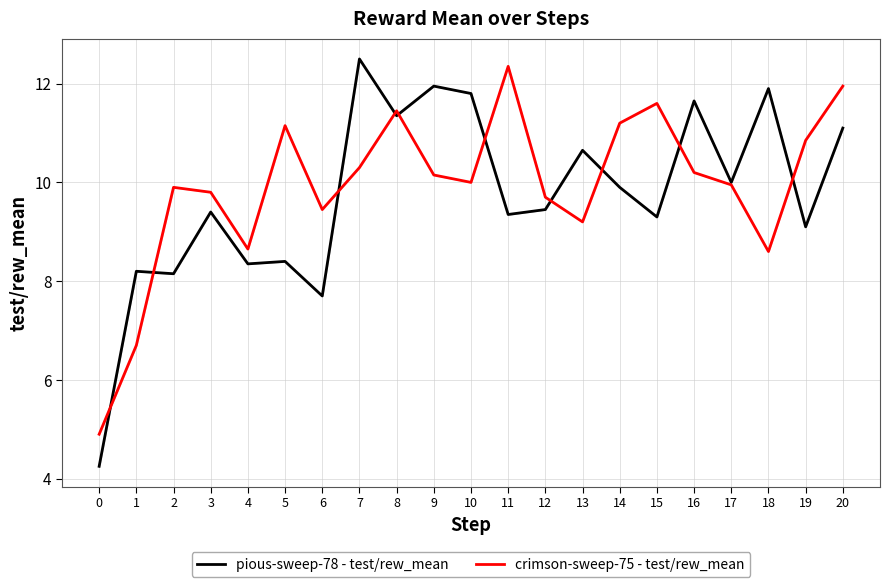

What is the highest value of the crimson-sweep-75 - test/rew_mean series?

12.3